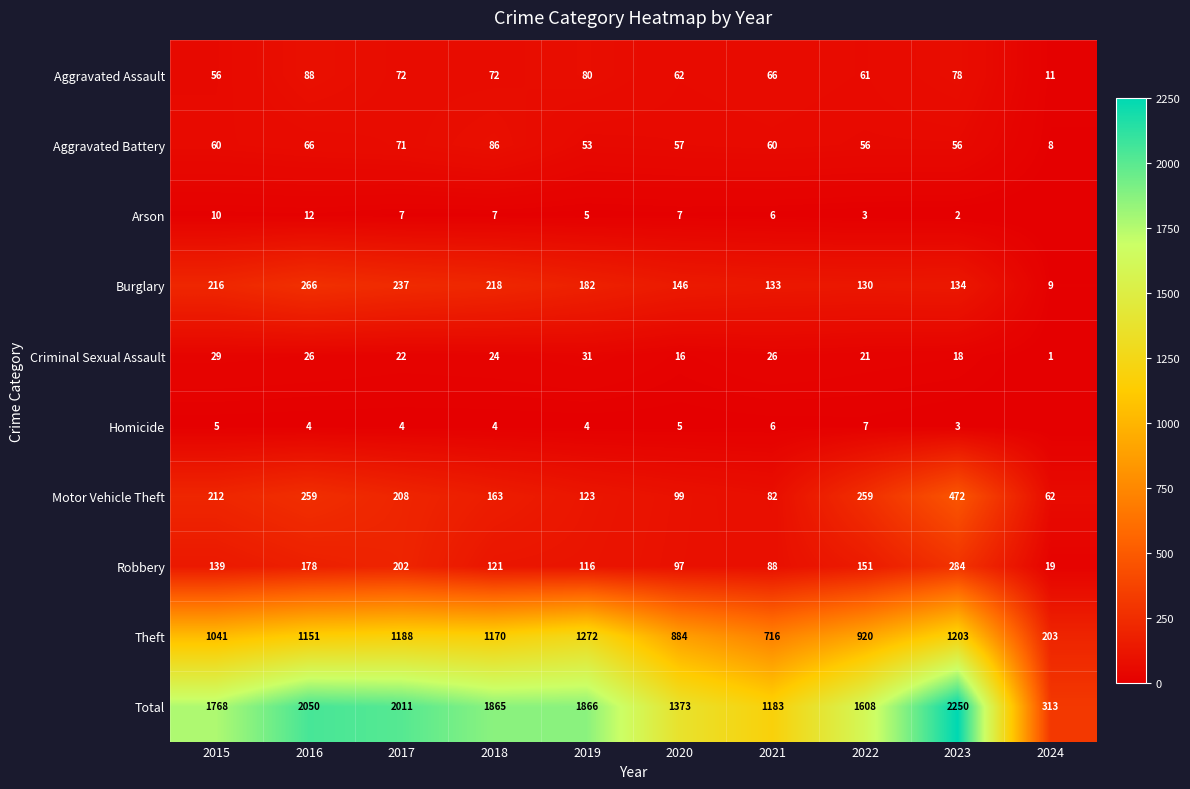

How many values in the Total series are below 1865?

5